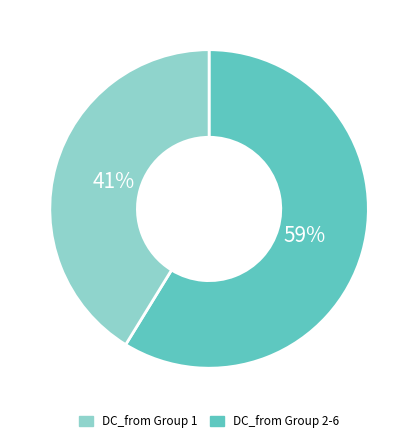

To the nearest percent, what is the average slice percentage?

50%